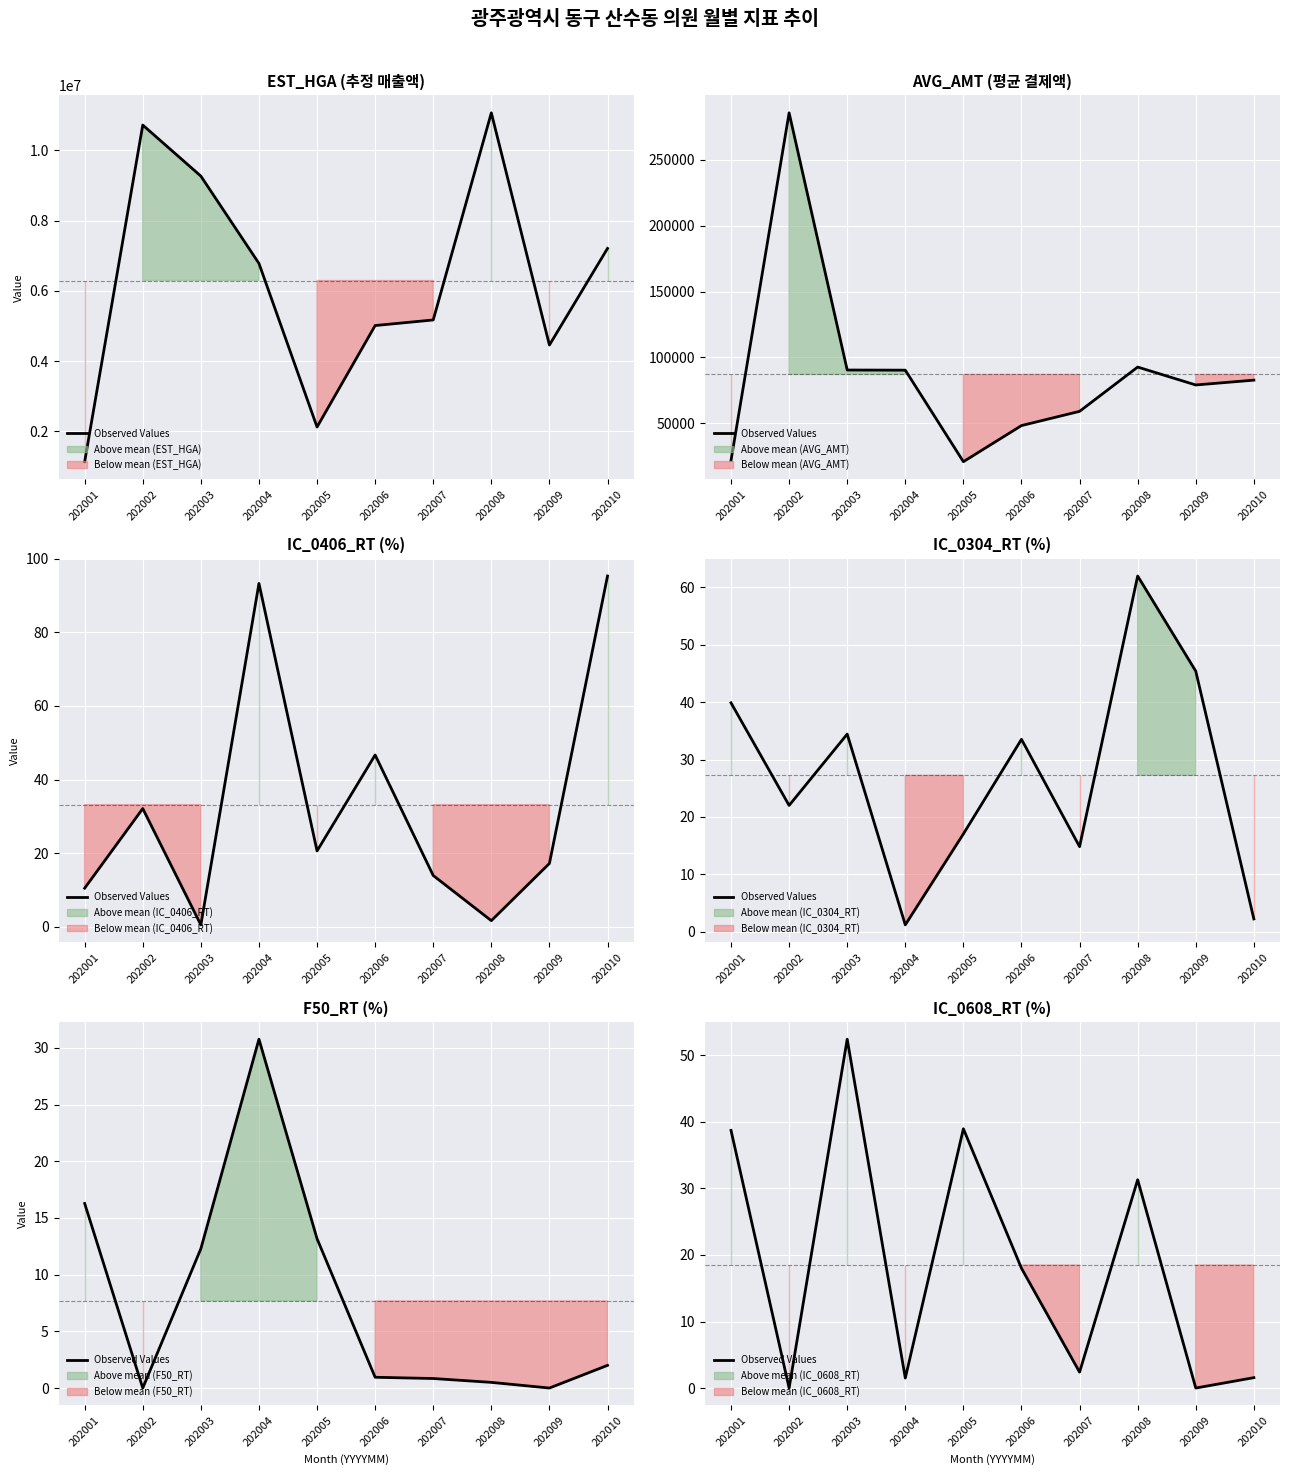

What is the change in value from 202004 to 202008?

+29.8